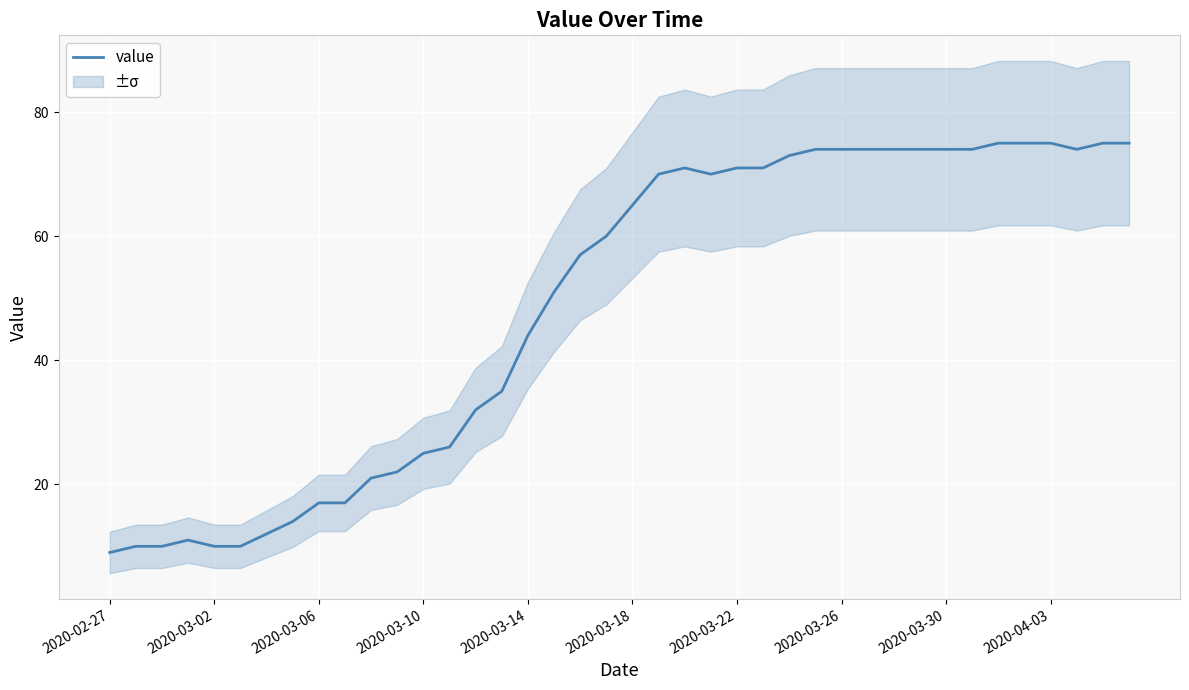

What is the sum of all values?

1951